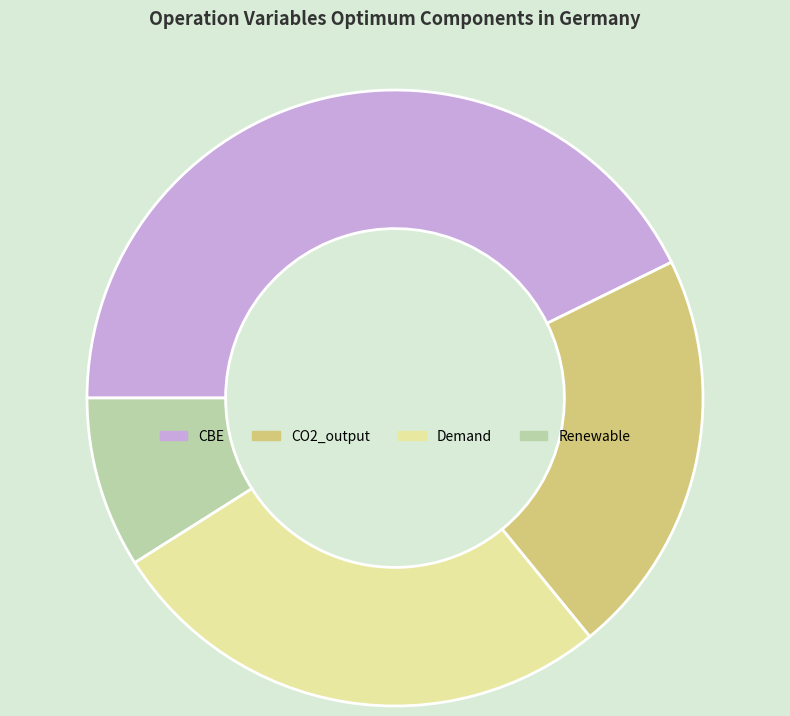

True or false: CO2_output accounts for 21% of the total.

True